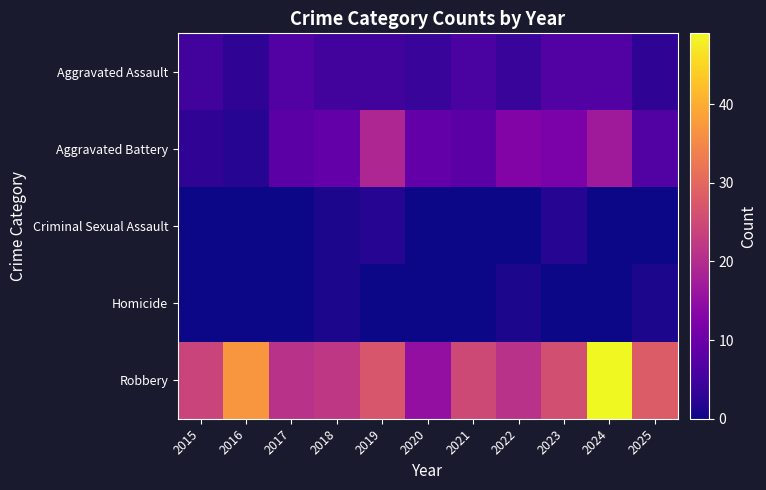

What is the spread (max minus min) of values at 2015?

24